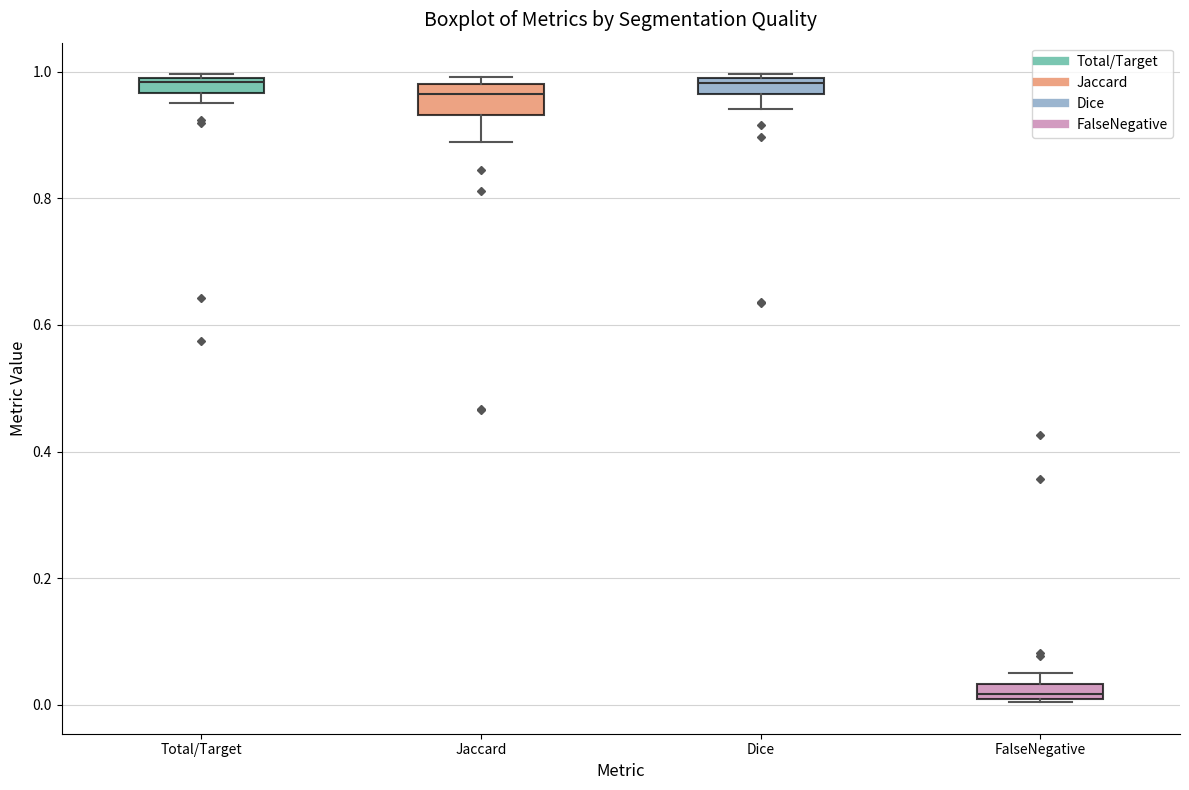

Where is the lower edge of the box for FalseNegative on the y-axis? The values are not printed on the chart, so give them approximately, as read against the axis.

0.00